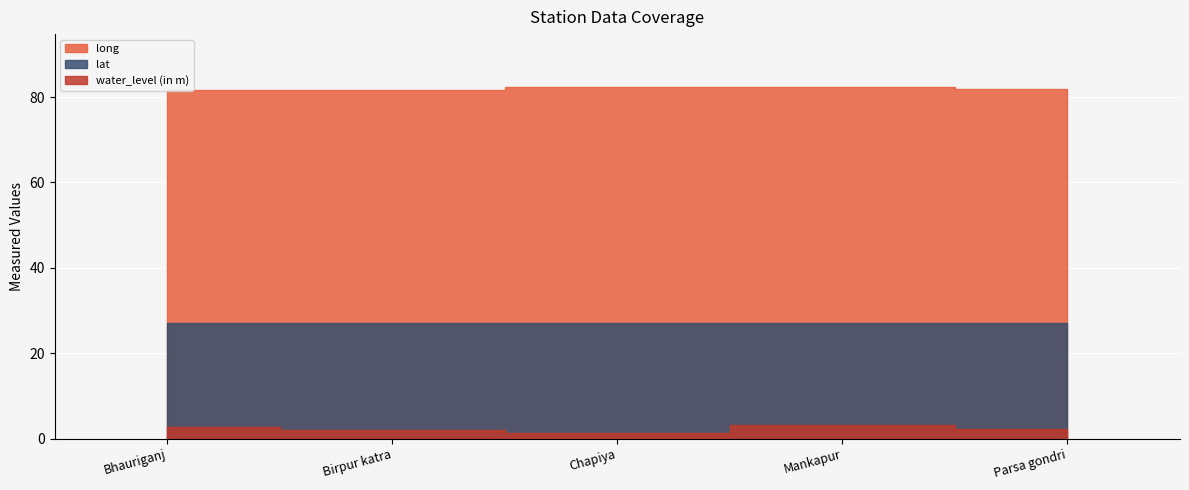

The water_level (in m) series shows 1.2 at Chapiya. True or false?

True